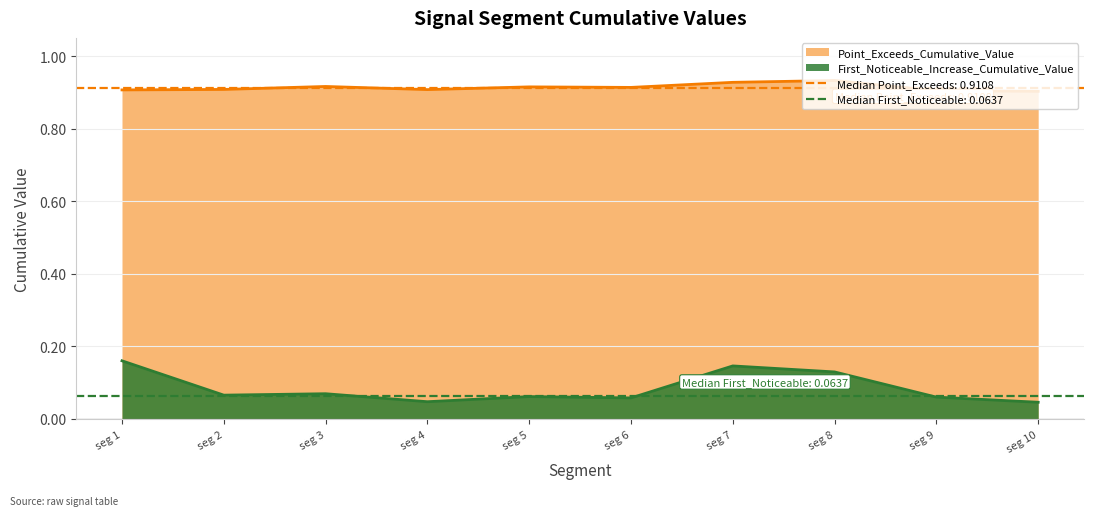

What are all the series names shown in the legend?

First_Noticeable_Increase_Cumulative_Value, Point_Exceeds_Cumulative_Value